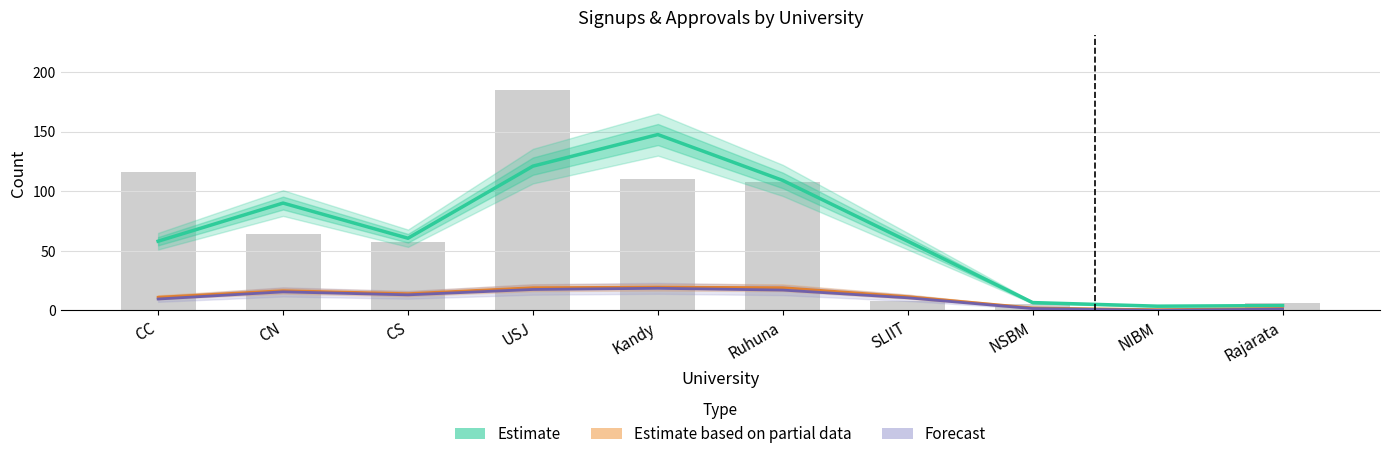

What is the value of the Forecast (APD) bar at the 10th from the left?

1.0